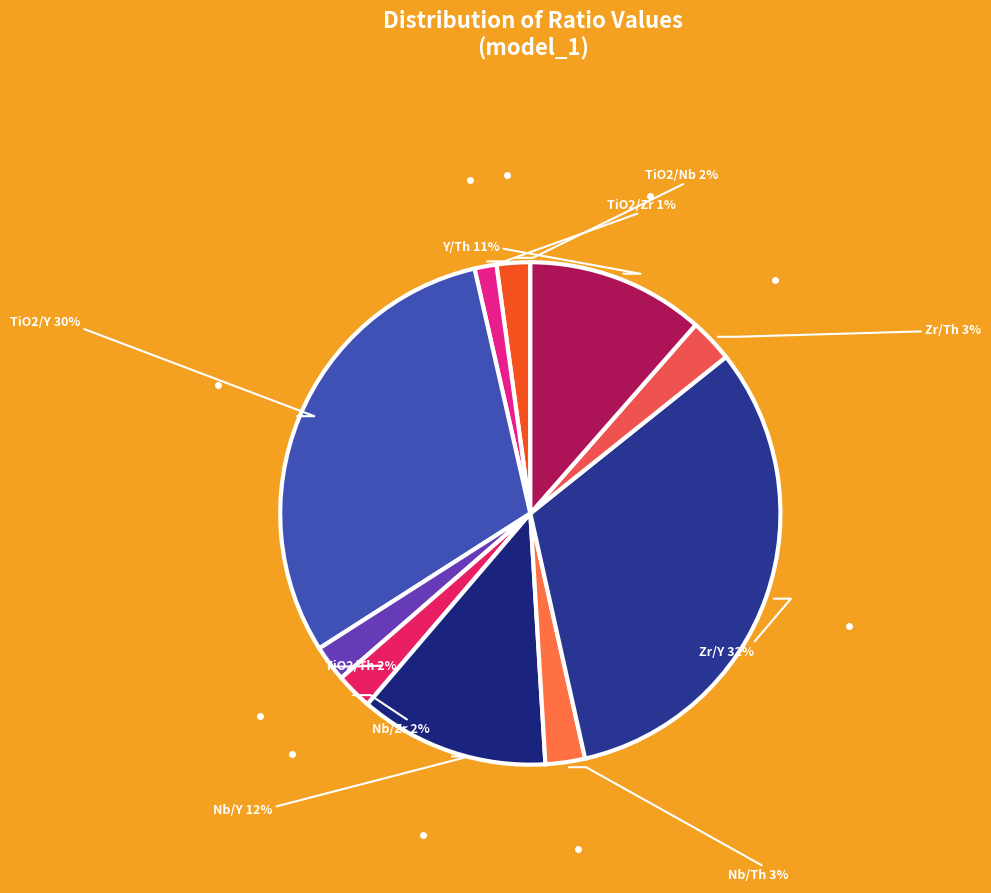

Is it true that TiO2/Zr is 1% of the pie?

True